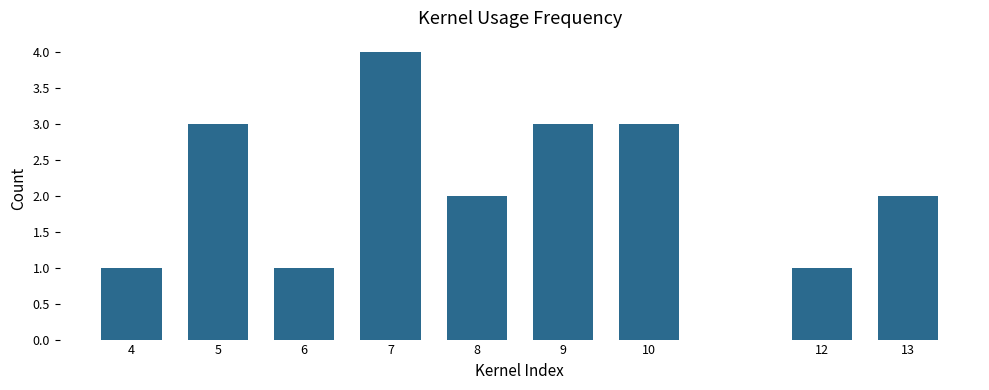

Are the bars grouped side by side (vs. stacked)?

No